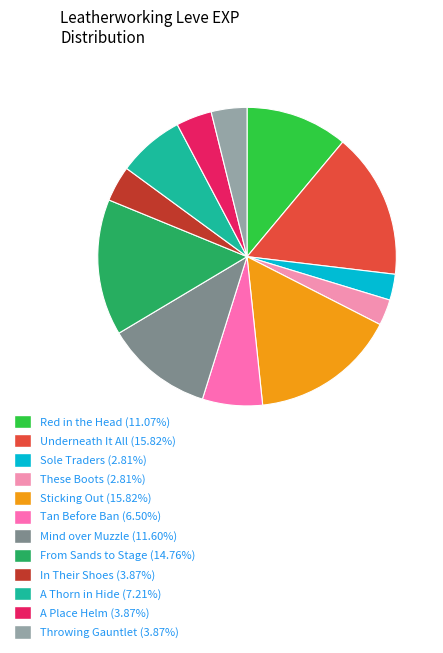

Is it true that Sole Traders is 15% of the pie?

False